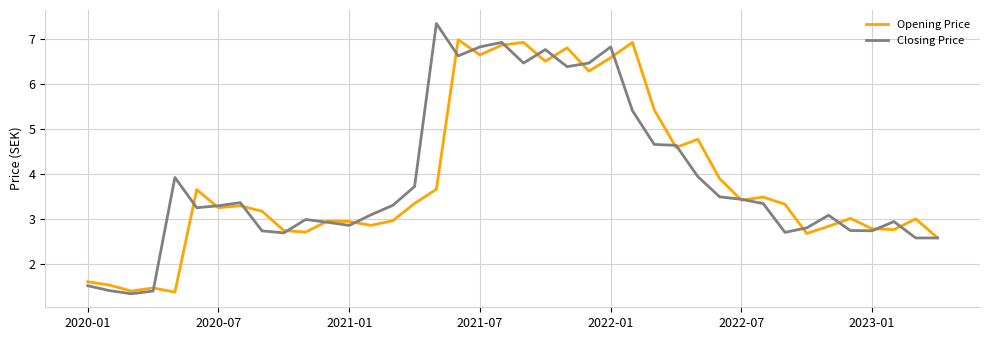

How many lines are shown in the chart?

2